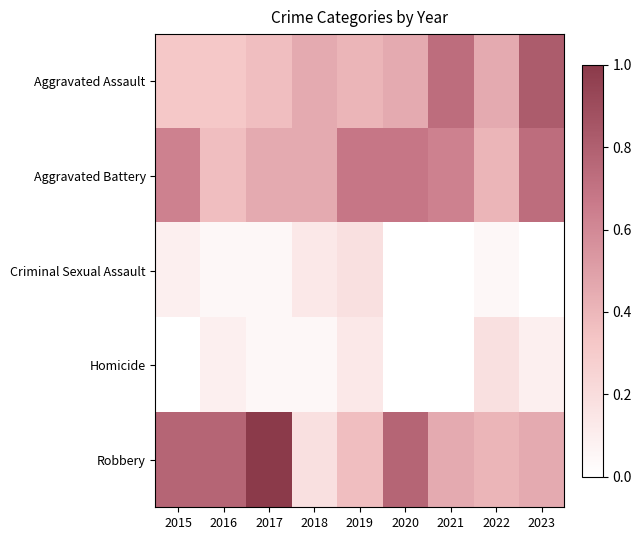

Which series has the largest total across all categories?

Robbery